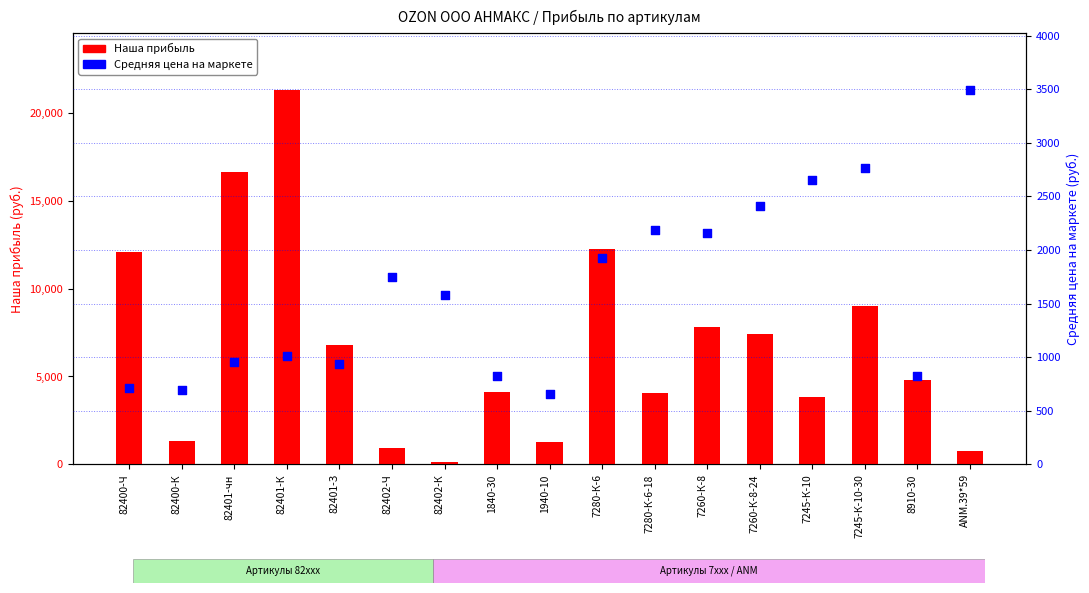

Which series contains the highest Y value?

Наша прибыль